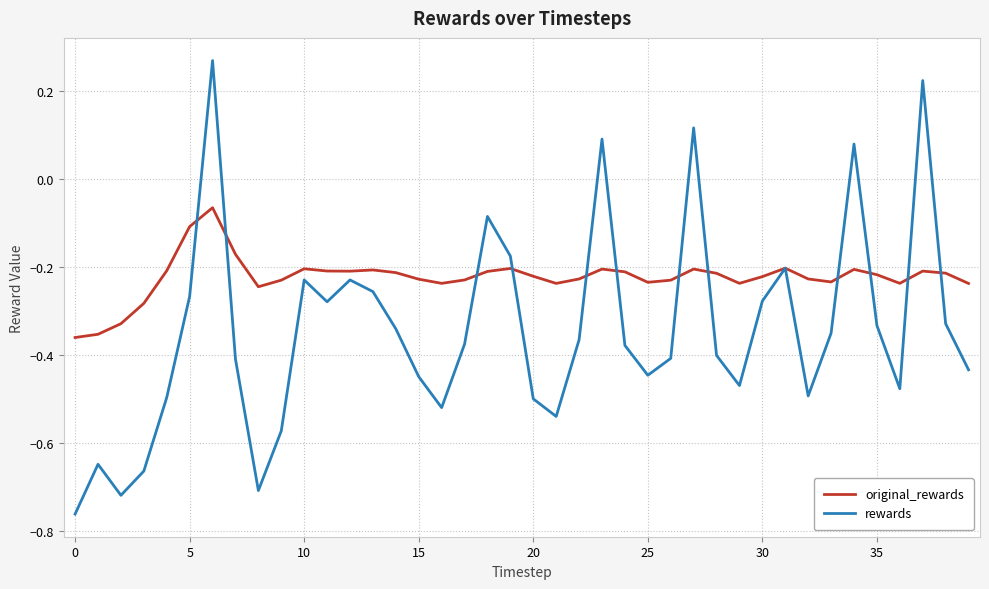

Which series has the widest spread of values?

rewards